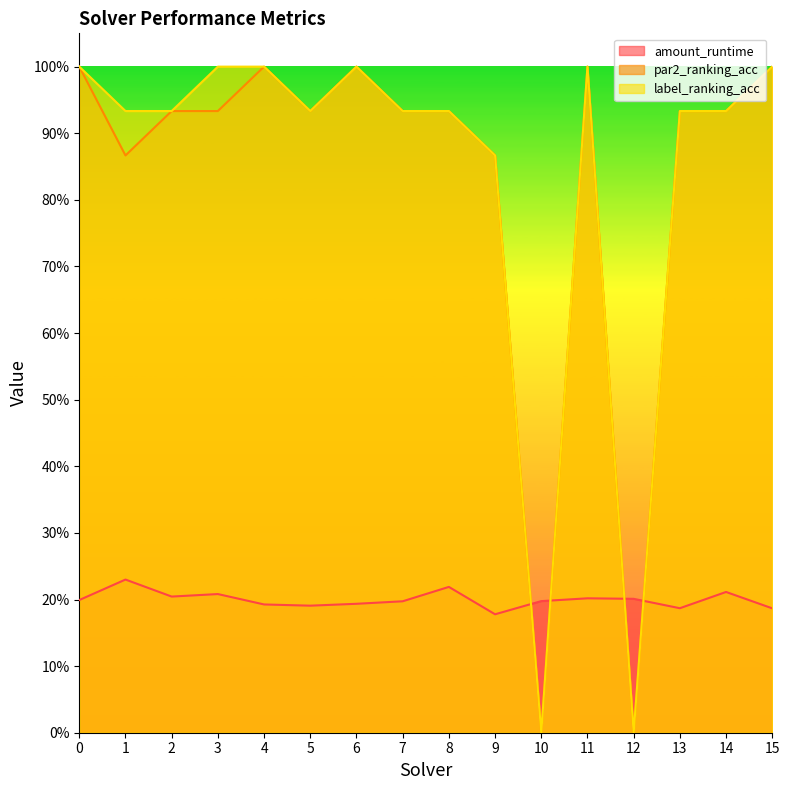

Does the chart have visible grid lines?

No